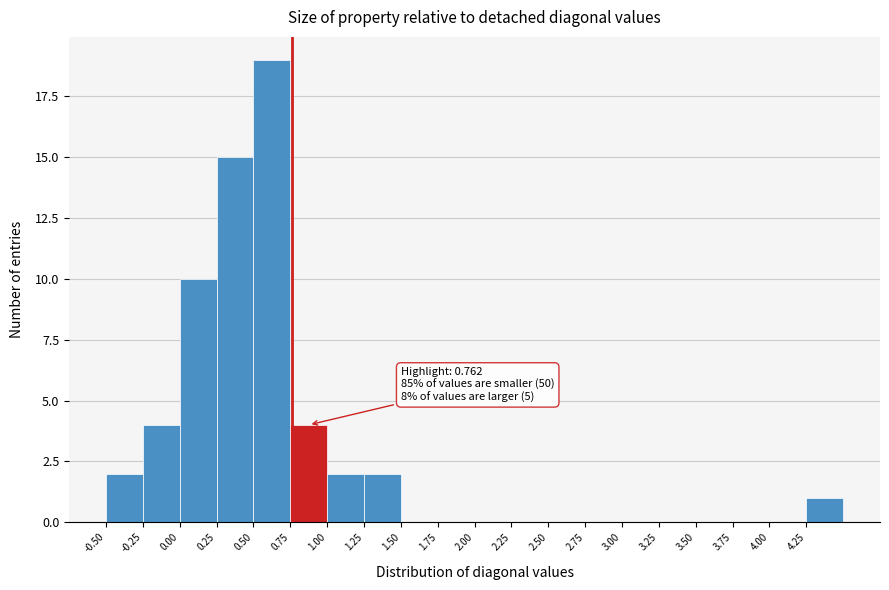

Which range on the x-axis has the tallest bar?

0.50 to 0.75